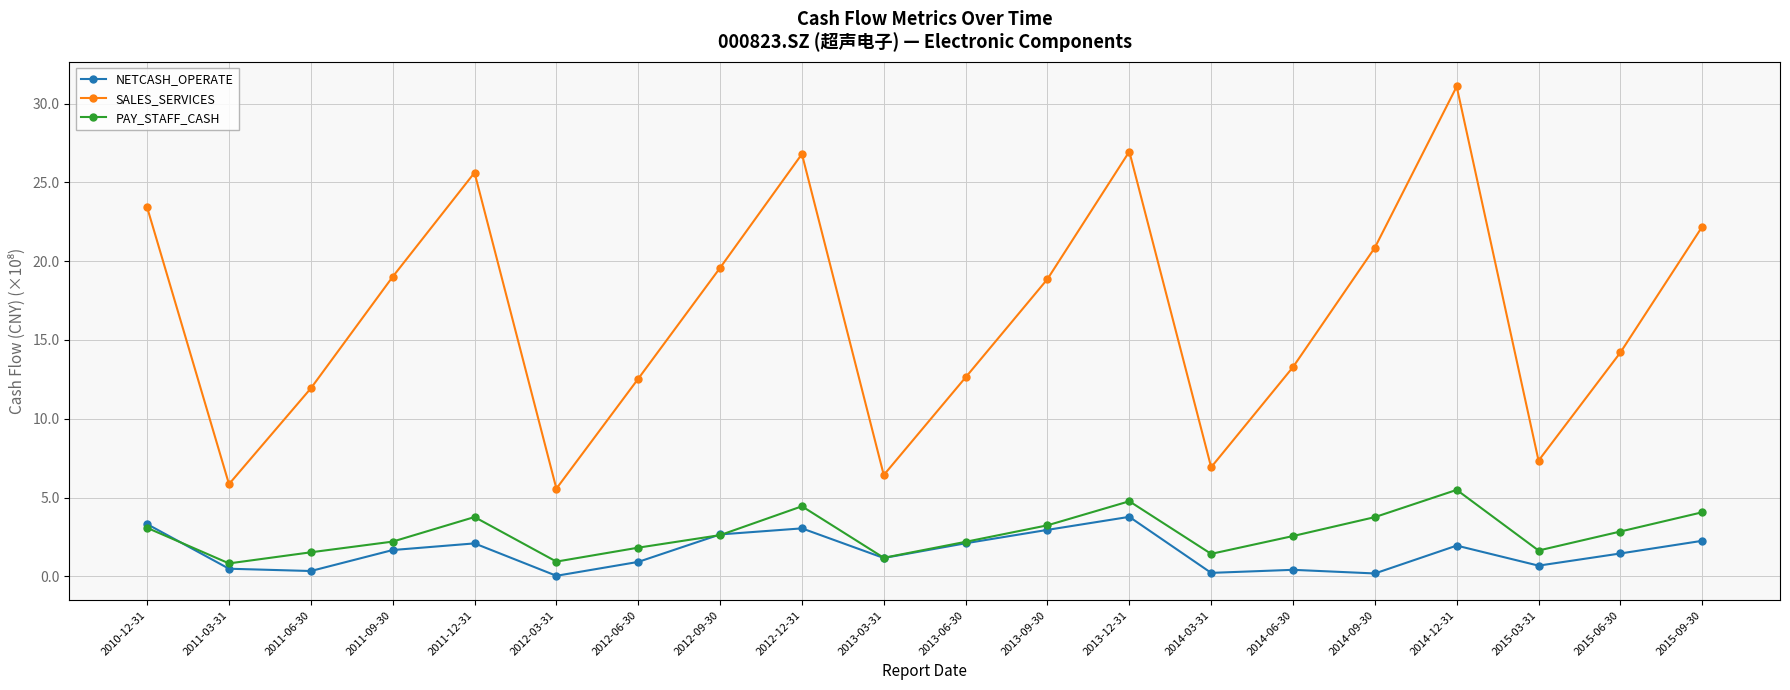

Rank the series by their maximum value, from lowest to highest.

NETCASH_OPERATE, PAY_STAFF_CASH, SALES_SERVICES